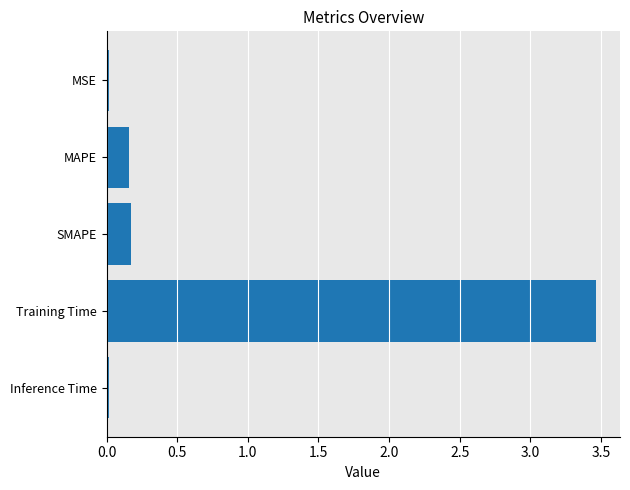

The chart shows a value of 0.0 at MSE. True or false?

True